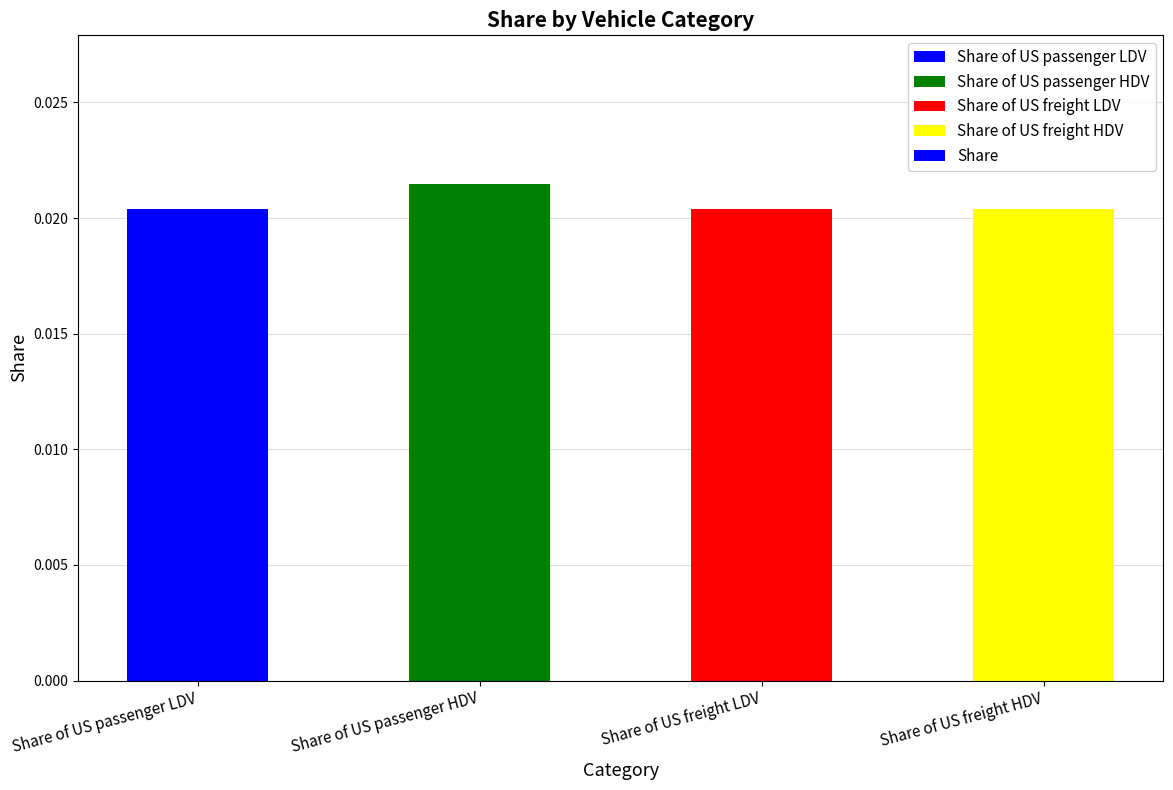

At which category does the chart reach its peak across all series?

Share of US passenger HDV